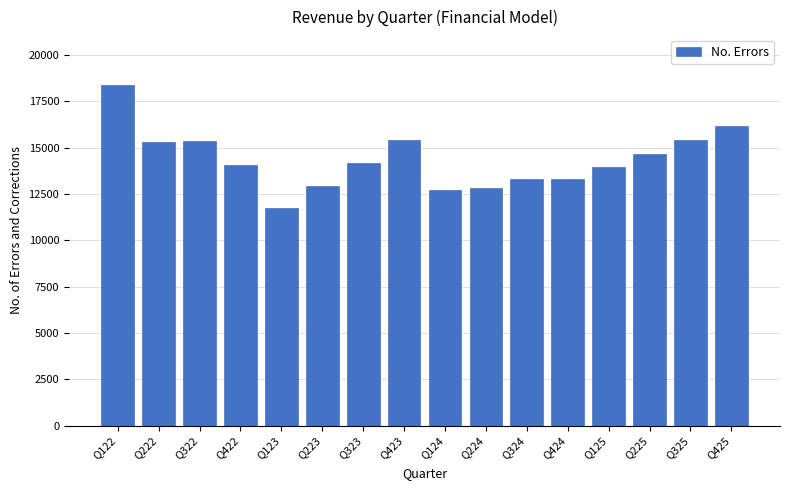

What is the label of the 4th bar from the left?

Q422